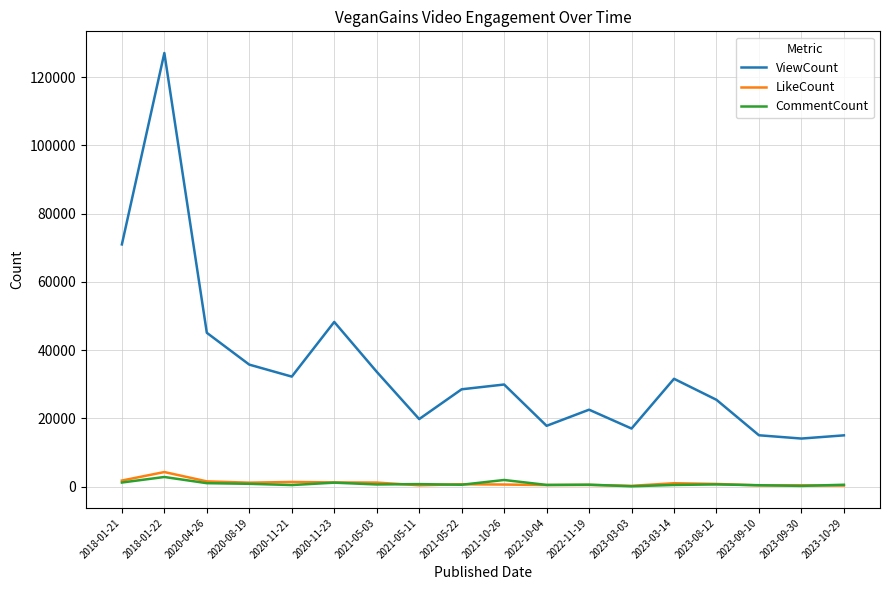

True or false: LikeCount and ViewCount cross at least once.

False